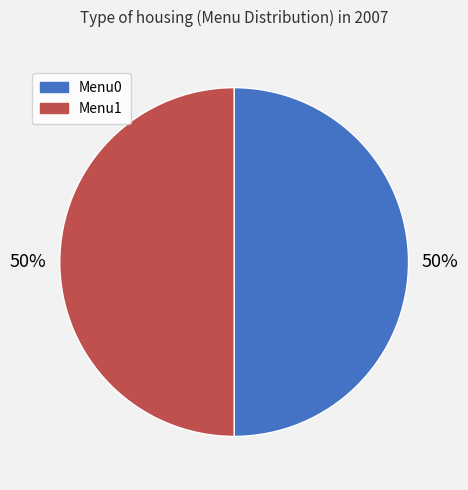

What percentage is the Menu0 slice, to the nearest percent?

50%